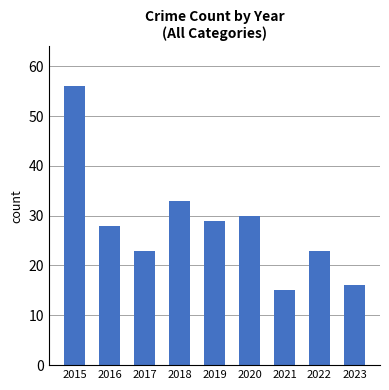

What is the change in value from 2020 to 2023?

-14